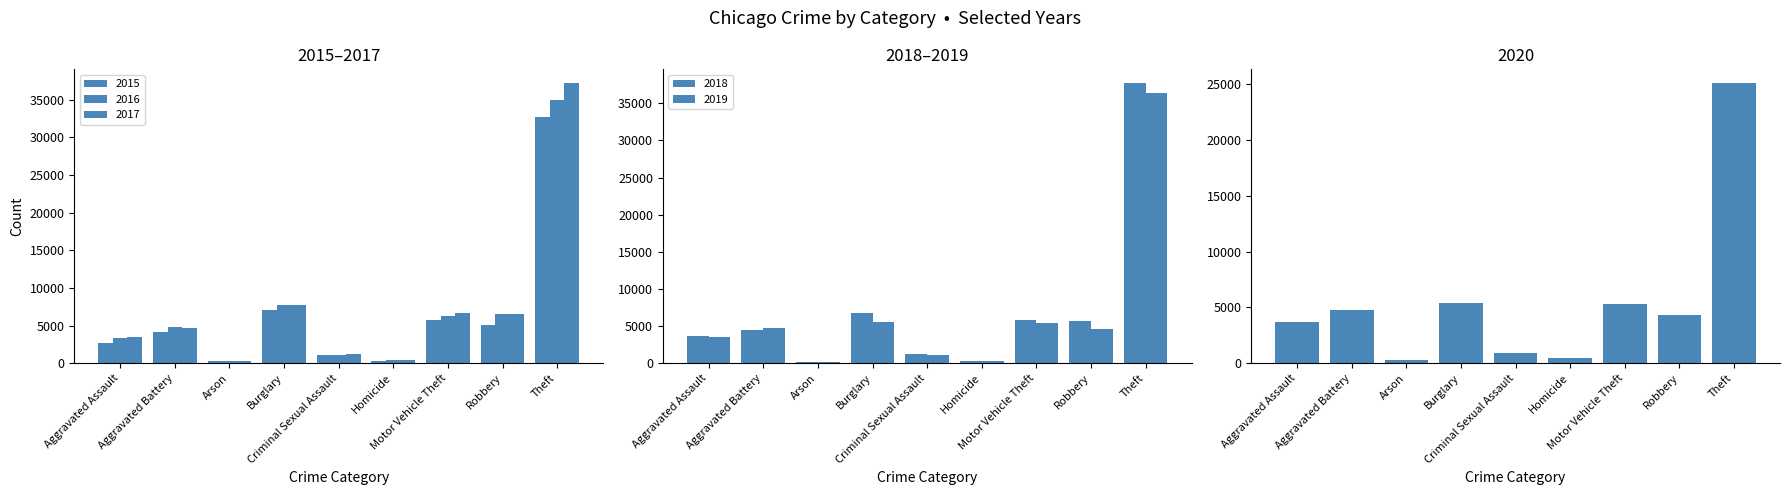

What is the sum of all 2018 values?

65853